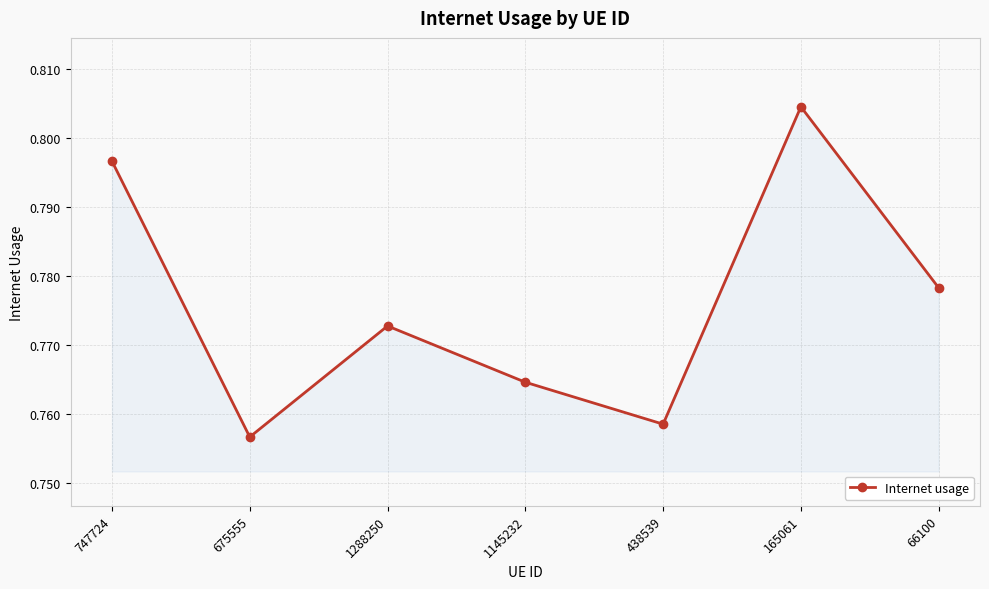

Where is the data nearest to the value 0?

675555